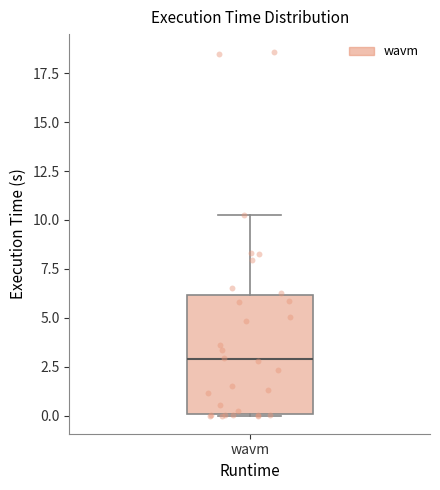

Where is the upper edge of the box for wavm on the y-axis? The values are not printed on the chart, so give them approximately, as read against the axis.

6.0